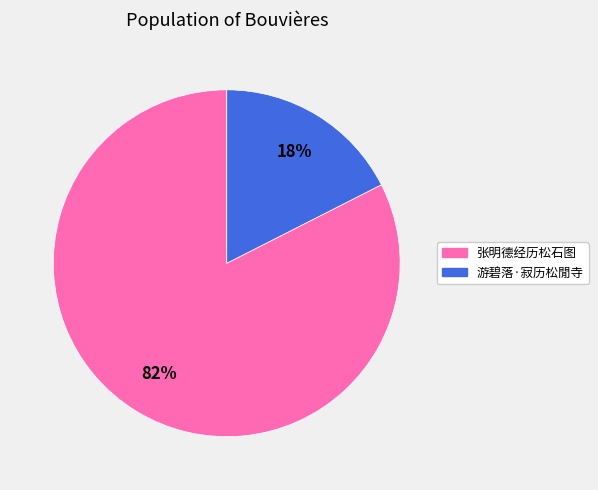

How many segments does this pie chart have?

2